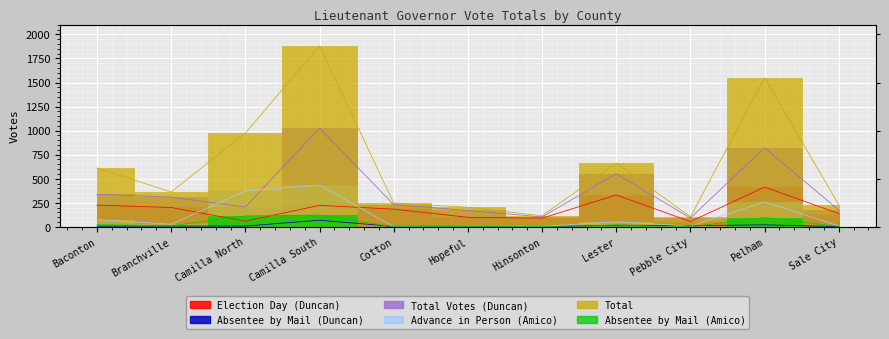

How many lines are shown in the chart?

6